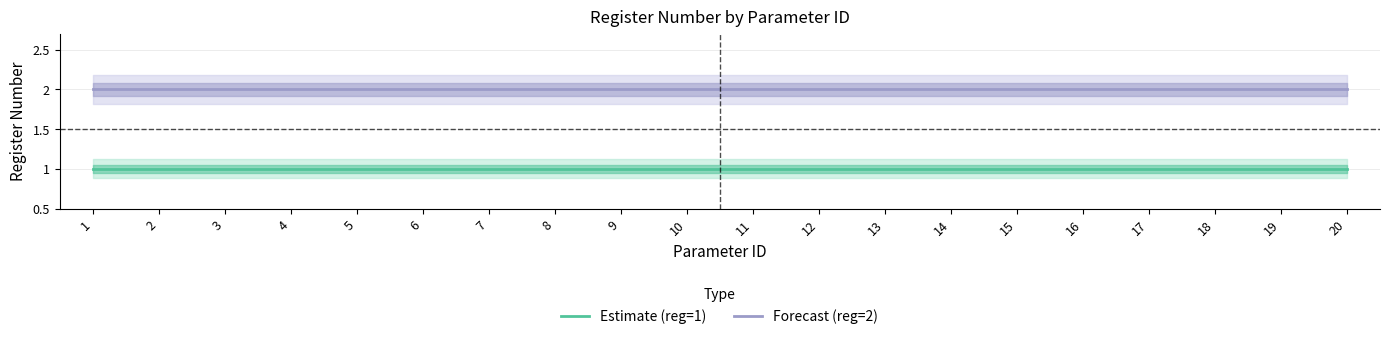

What is the total value across all series at 19?

3